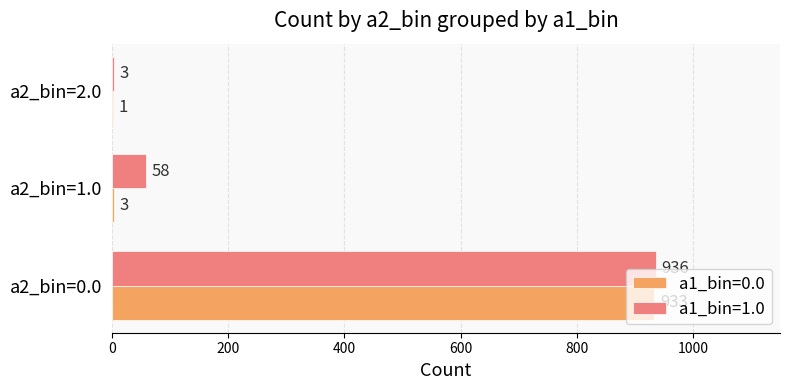

Between a2_bin=1.0 and a2_bin=2.0, which series saw the biggest shift?

a1_bin=1.0